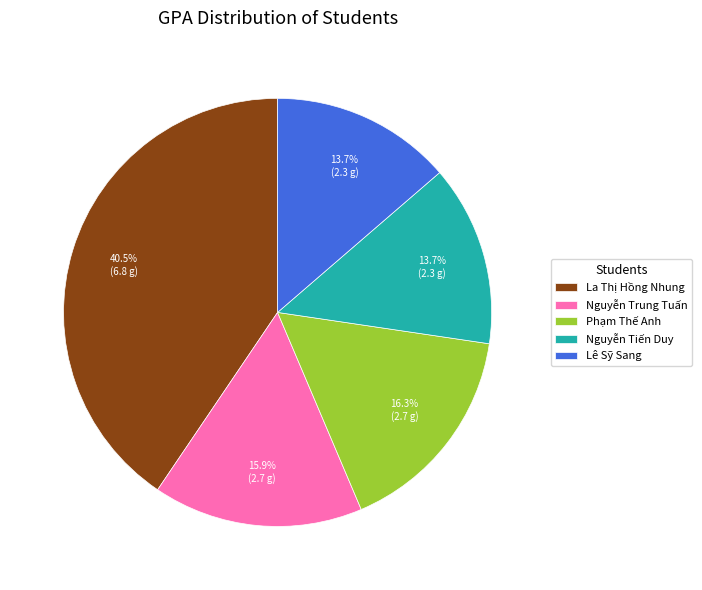

How many segments does this pie chart have?

5